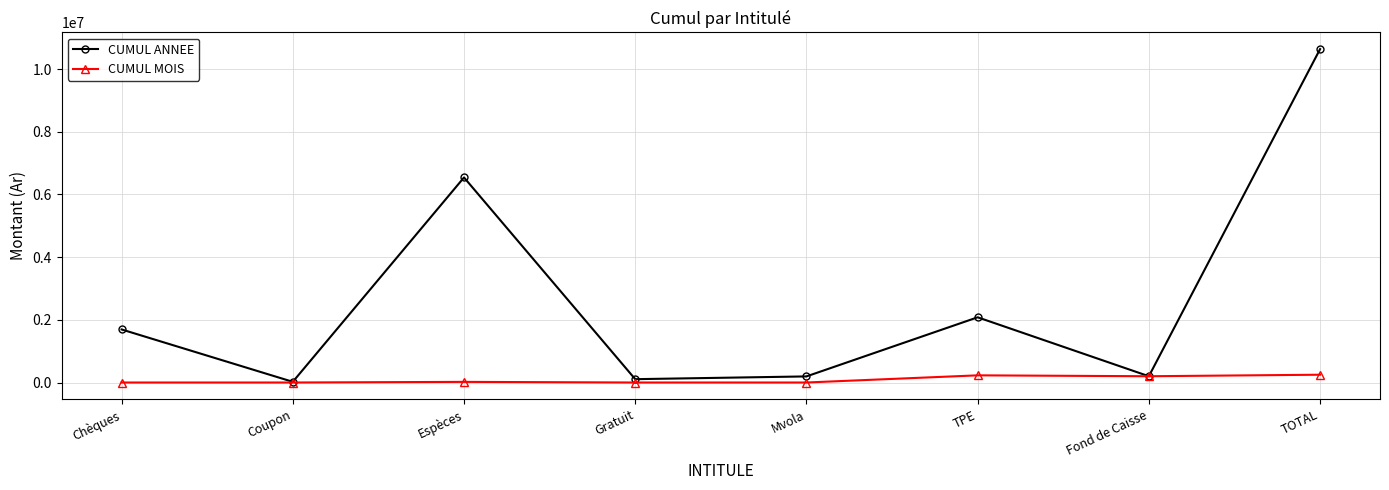

At which category does CUMUL ANNEE reach its first local peak?

Espèces